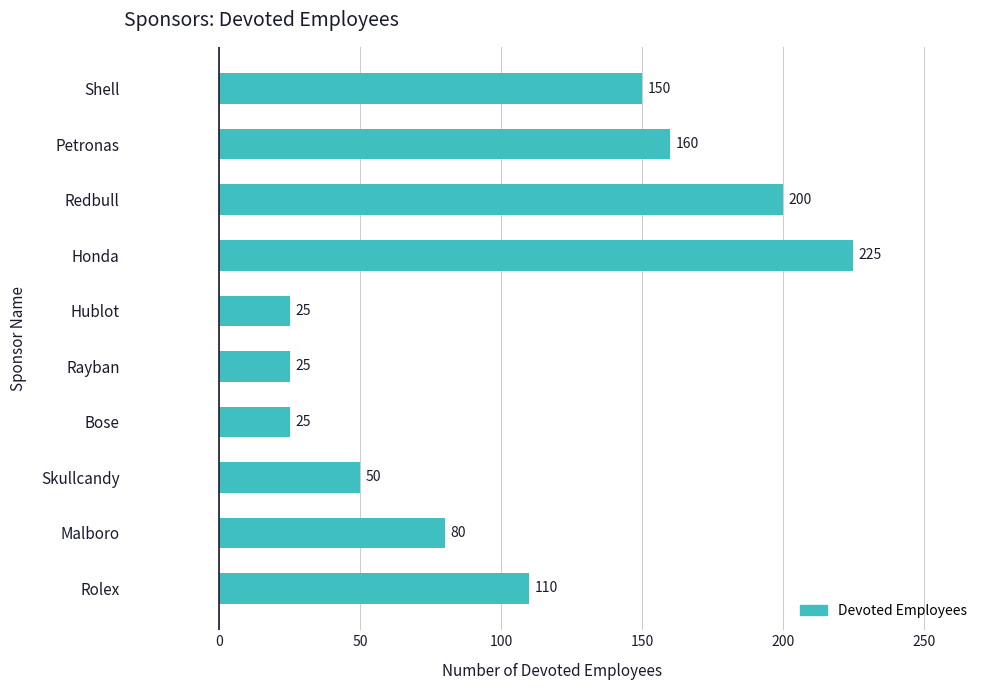

What is the difference between the maximum and minimum values?

200